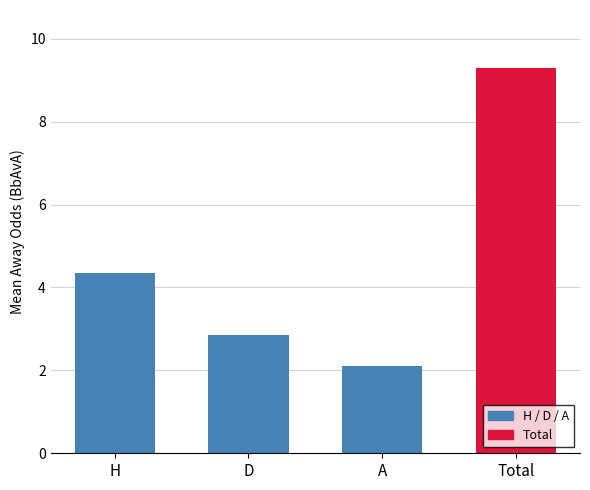

How many values in the Avg Away Odds (BbAvA) series exceed 3?

2